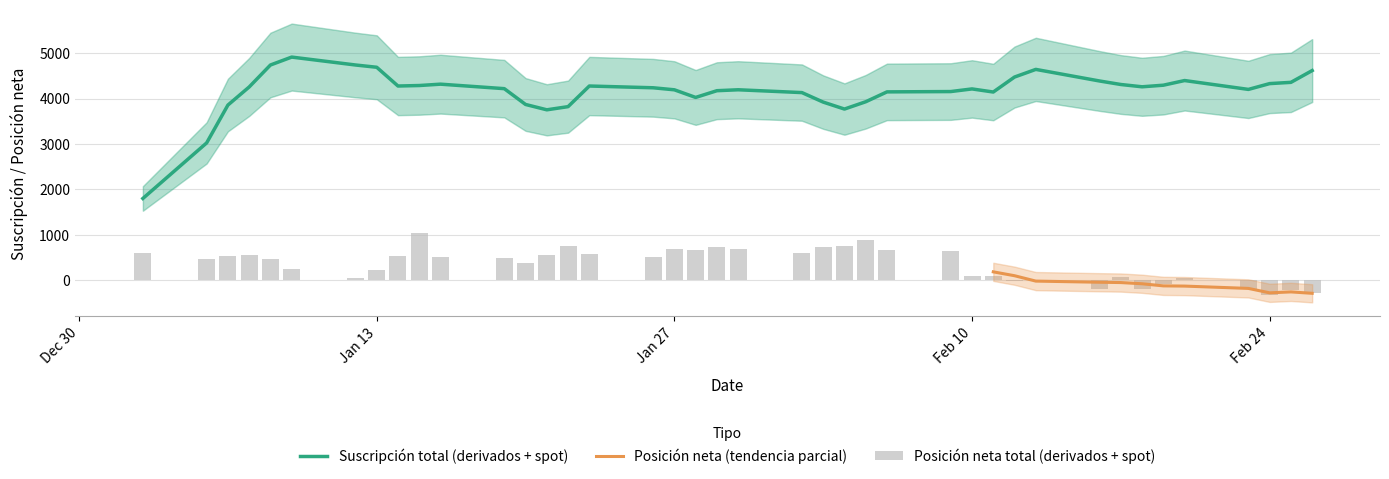

Reading left to right, list all the values displayed in this chart.

603	475	539	557	457	246	40	221	534	1038	521	489	380	555	750	586	521	684	665	725	684	607	722	745	894	669	646	84	91	-7	7	-192	71	-182	-92	42	-193	-318	-225	-287